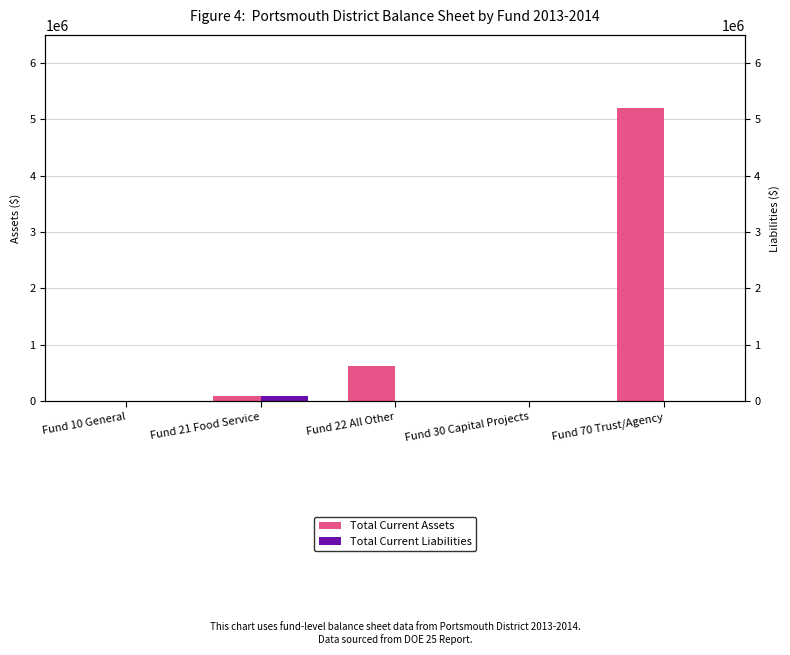

At which label does Total Current Liabilities reach its peak?

Fund 21 Food Service